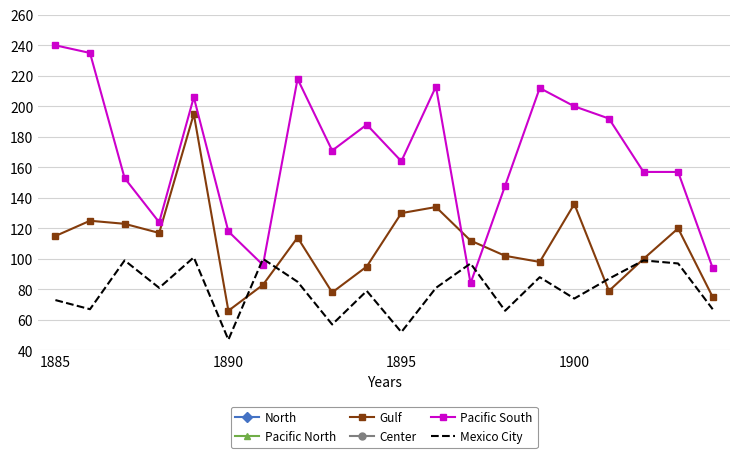

Is it true that Pacific South equals 240 at 1885?

True